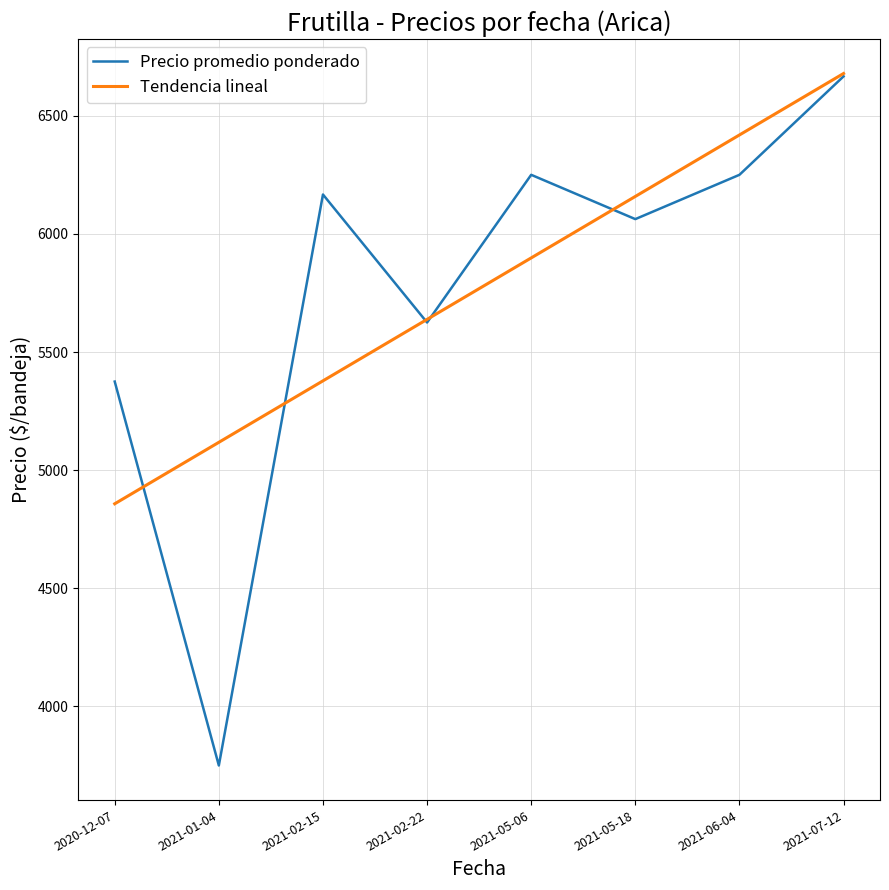

What is the difference between the second highest and second lowest values in the Precio promedio ponderado series?

875.0